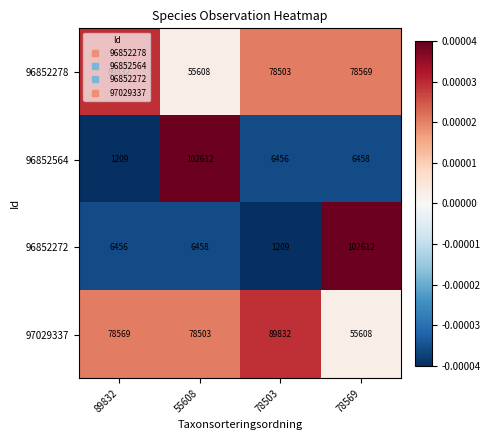

Between 89832 and 55608, which series saw the biggest shift?

96852564